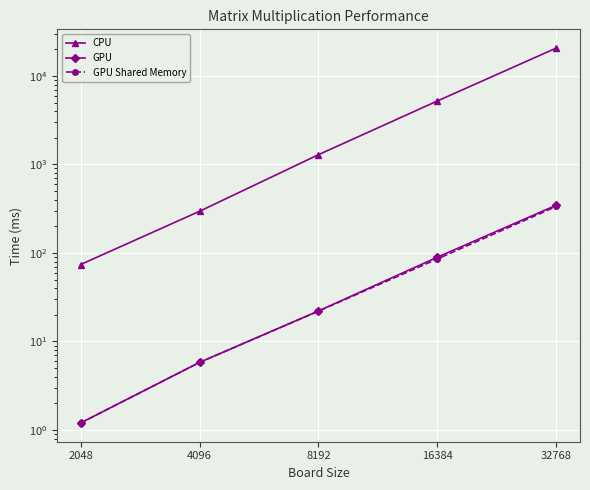

At how many categories does at least one series exceed 3716?

2